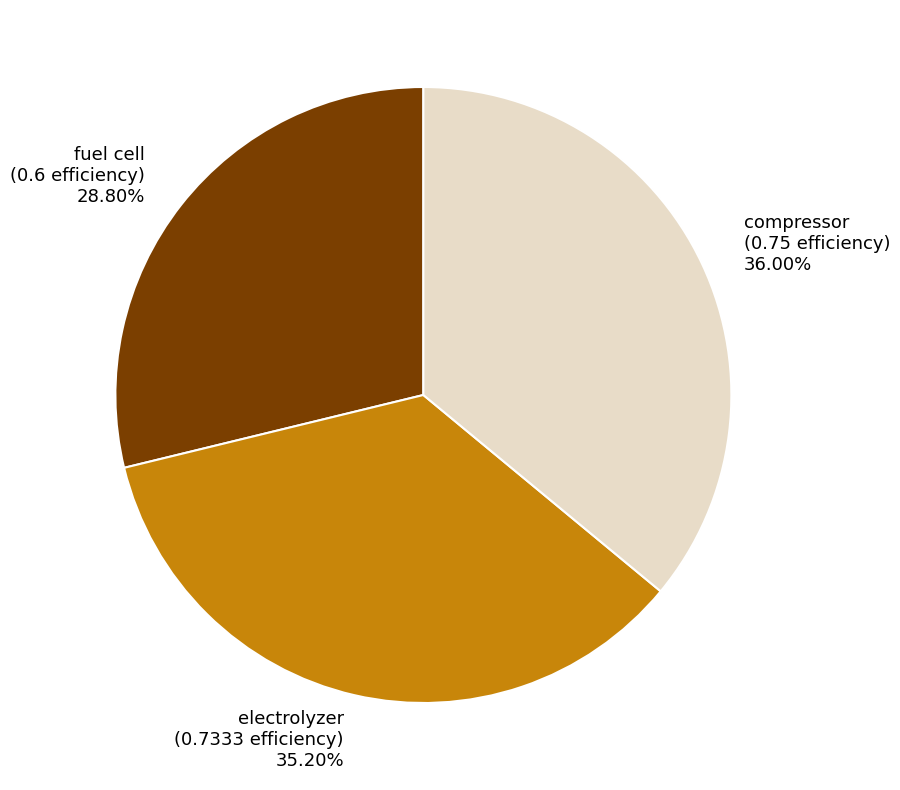

To the nearest percent, what is the difference between the largest and smallest slice percentages?

7%